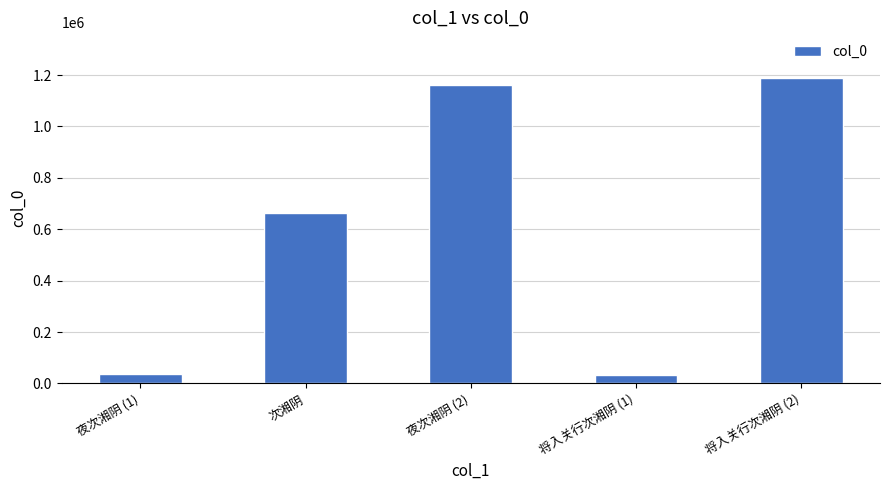

What is the ratio of the value at 次湘阴 to the value at 将入关行次湘阴 (2)?

0.6